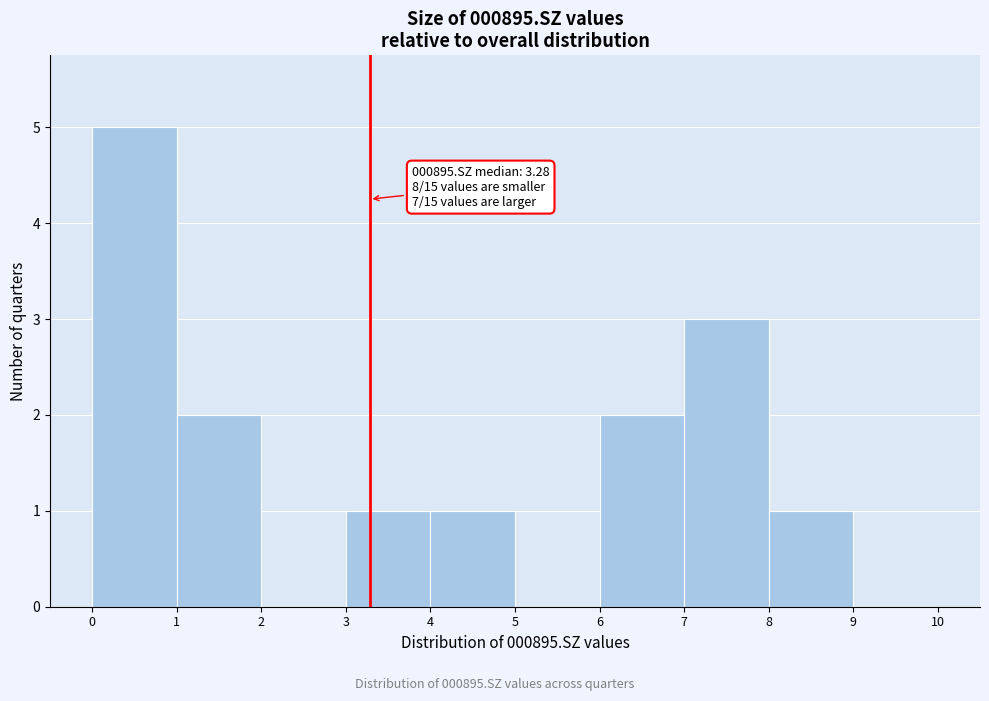

Which range on the x-axis has the tallest bar?

0 to 1